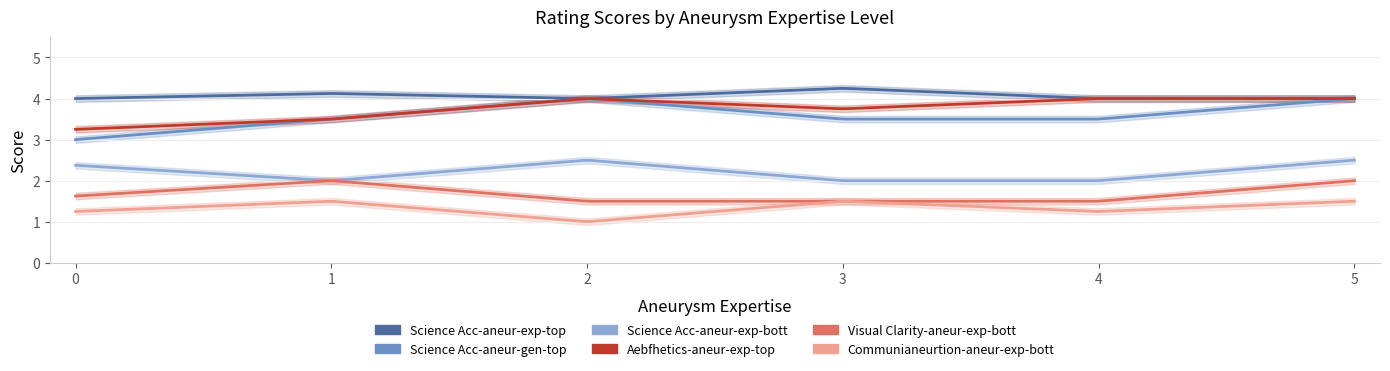

Is the value of Visual Clarity-aneur-exp-bott at 9 greater than the value of Science Acc-aneur-exp-bott at 20?

No